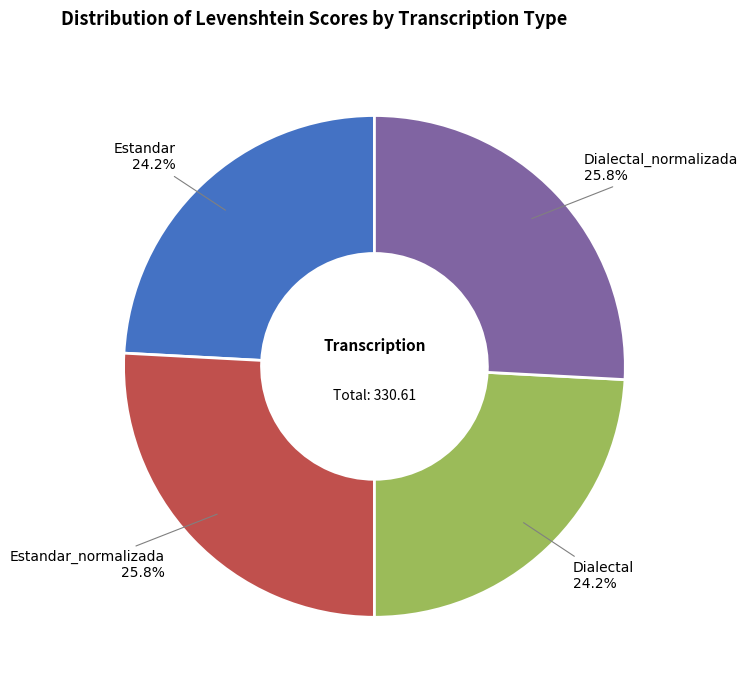

Do Dialectal_normalizada and Estandar_normalizada together represent more than half of the pie?

Yes